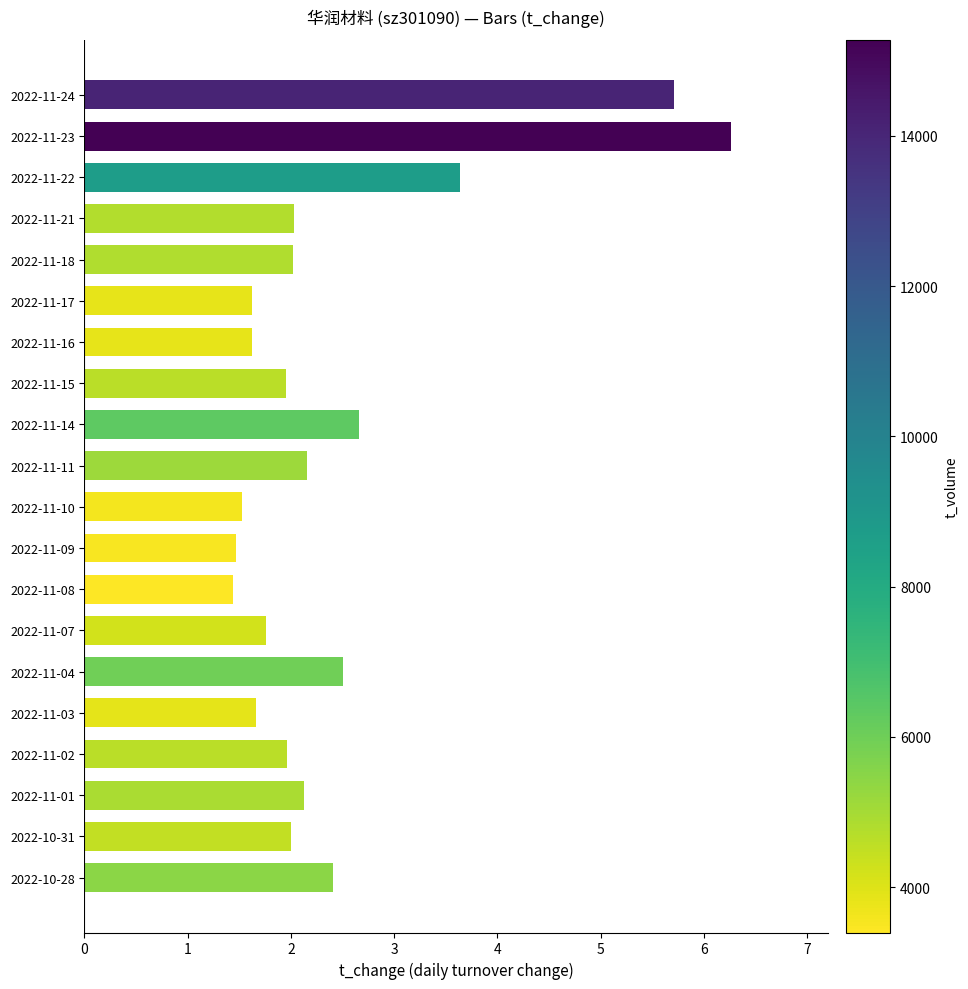

What is the difference between the values at 2022-11-16 and 2022-11-14?

1.0